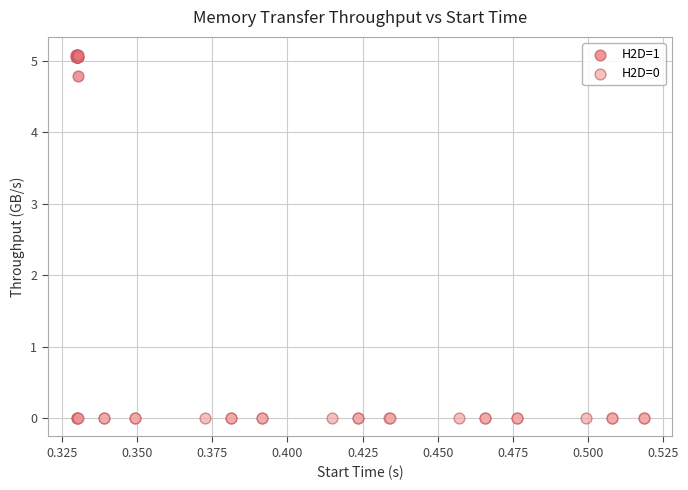

Which series reaches the maximum Y coordinate?

H2D=1